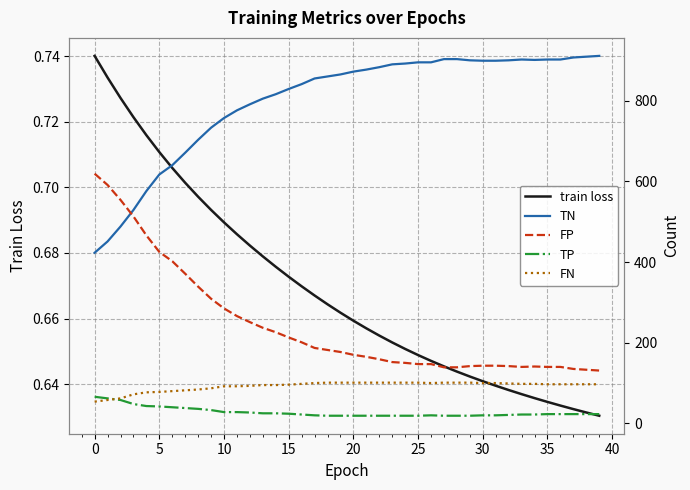

True or false: FN has a value of 99.0 at 32.

True